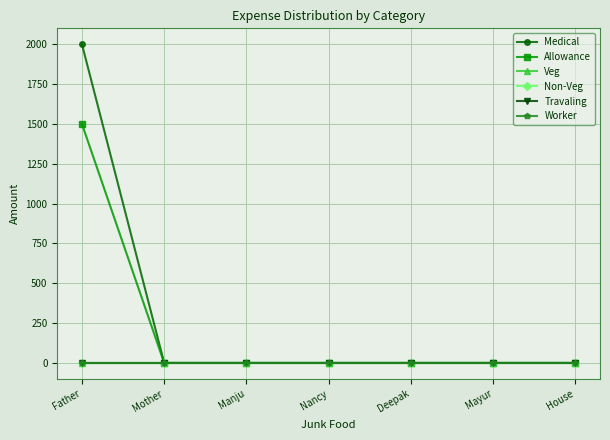

Is this an area chart (filled region under the line)?

No